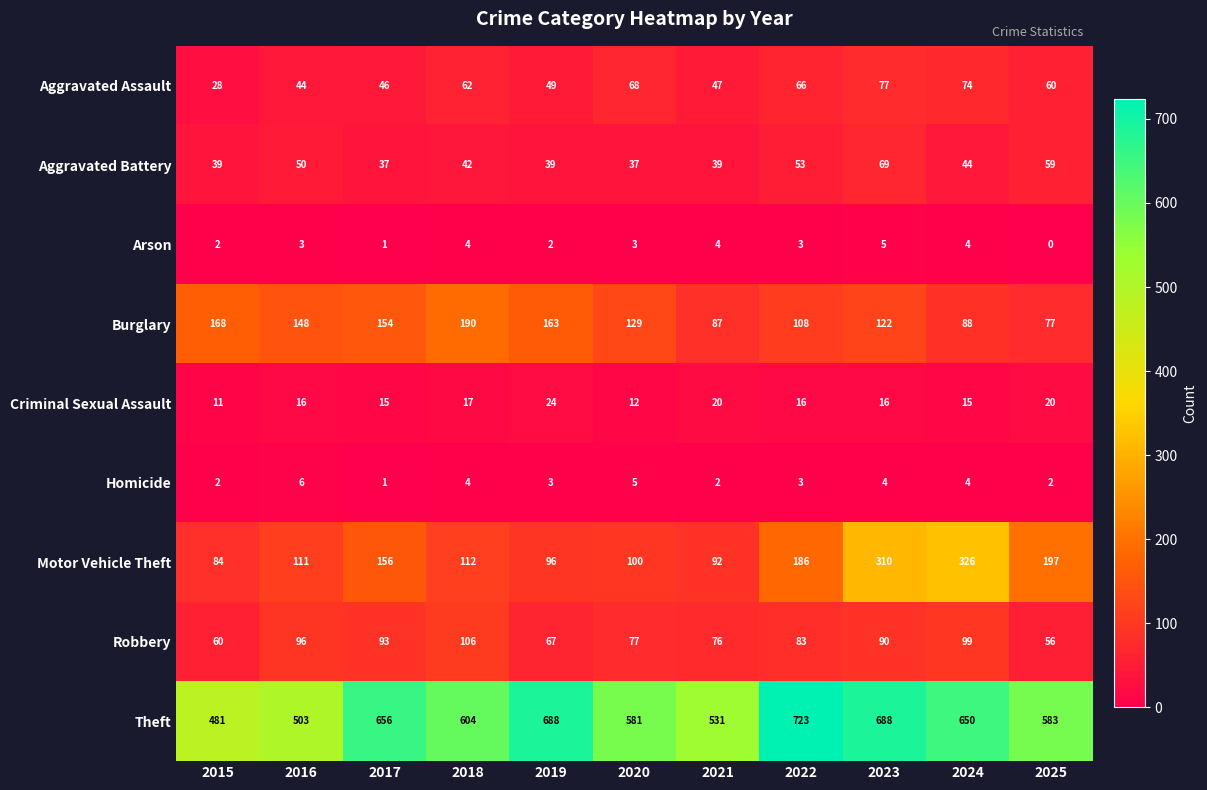

What is the greatest value displayed?

723